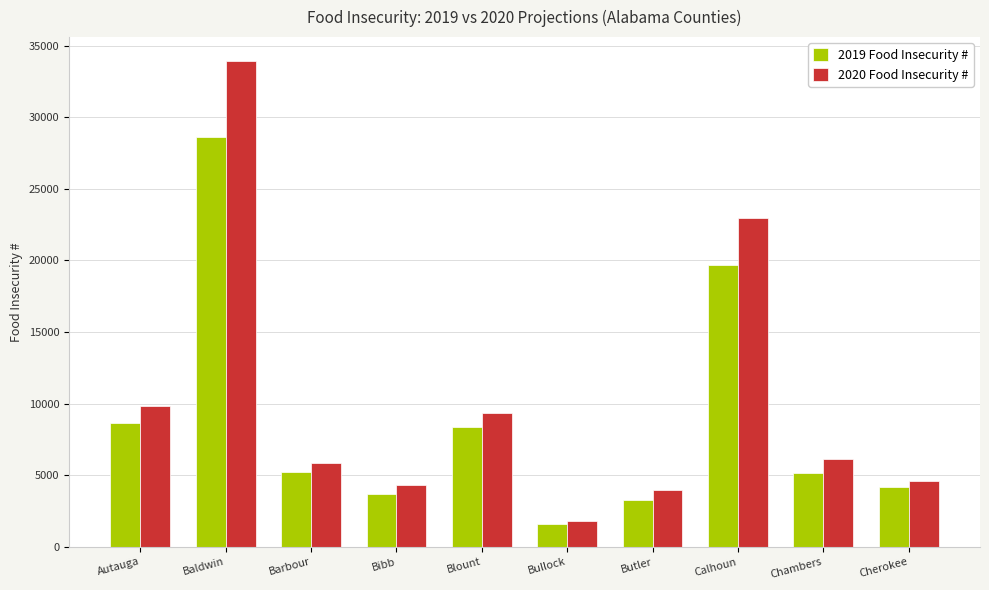

What is the difference between the highest and lowest values at Baldwin?

5310